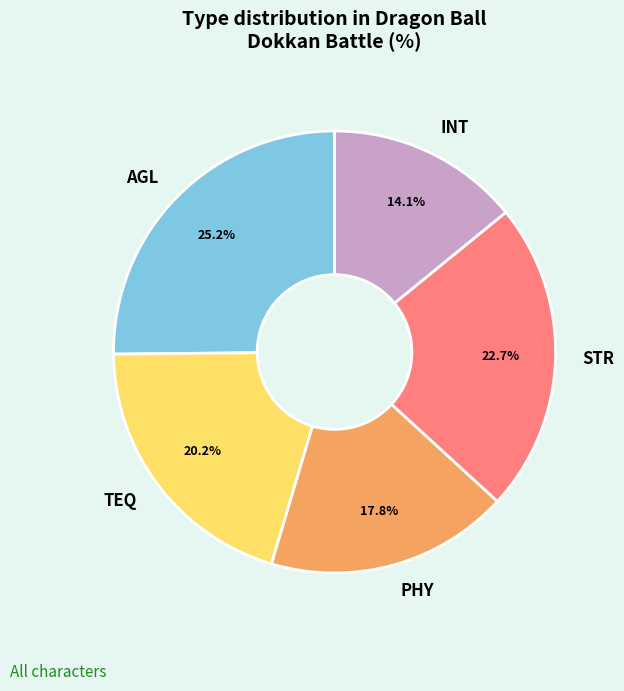

How many segments does this pie chart have?

5